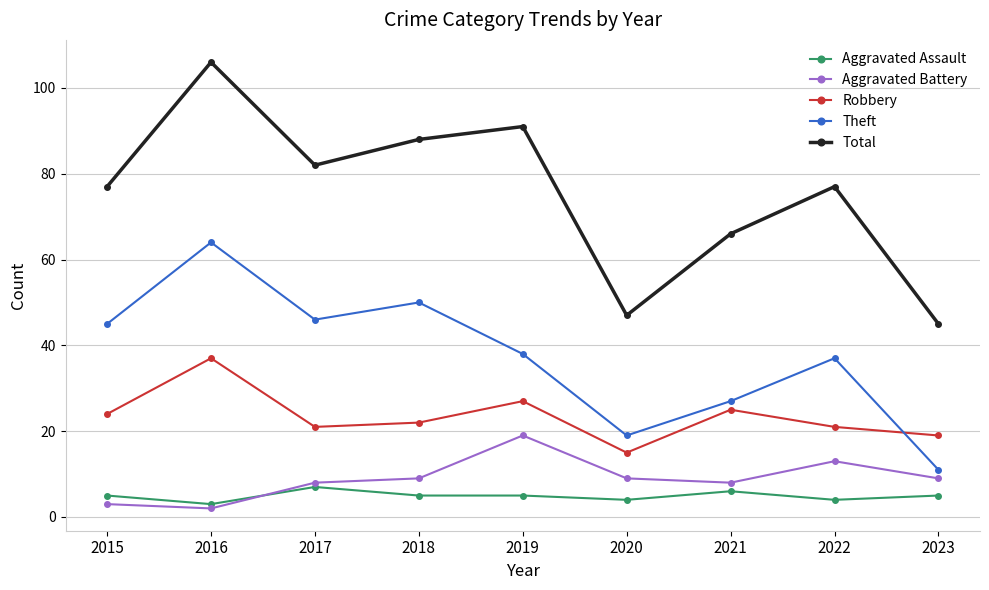

List the series in order of their peak value, highest first.

Total, Theft, Robbery, Aggravated Battery, Aggravated Assault